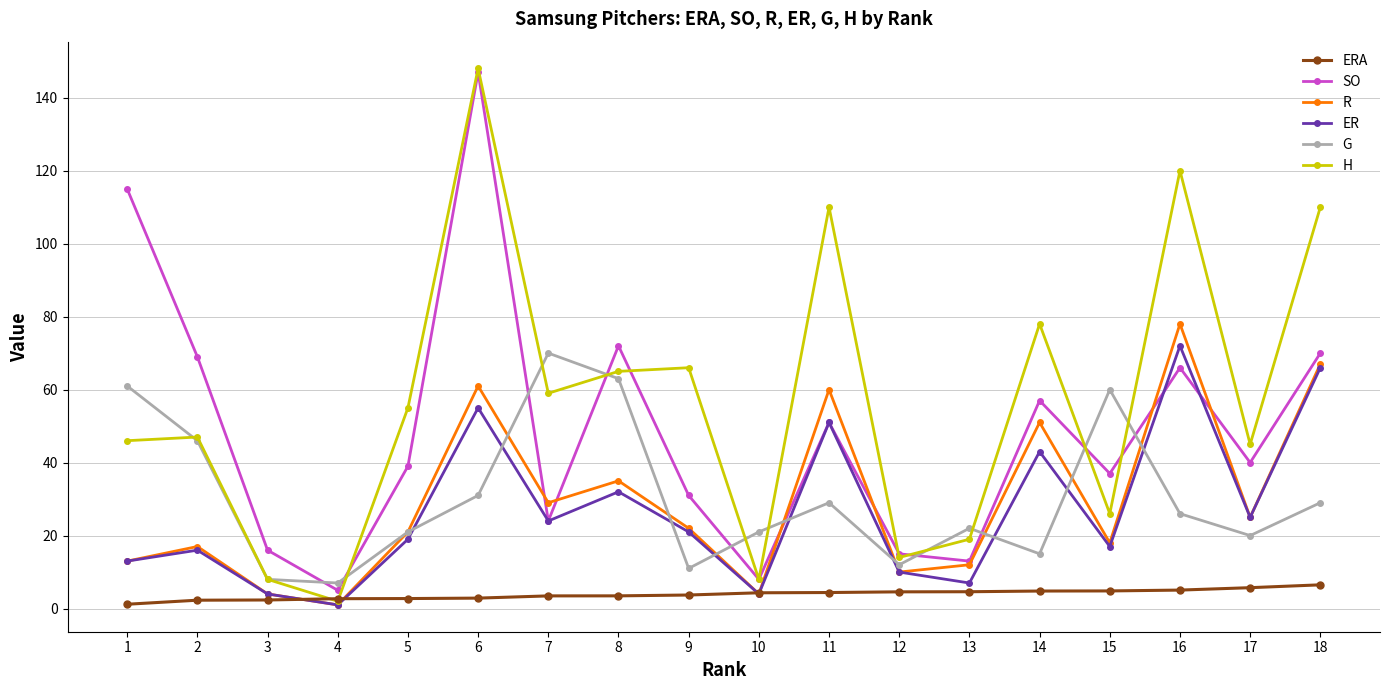

True or false: G has more than 2 points higher than both neighbors.

True